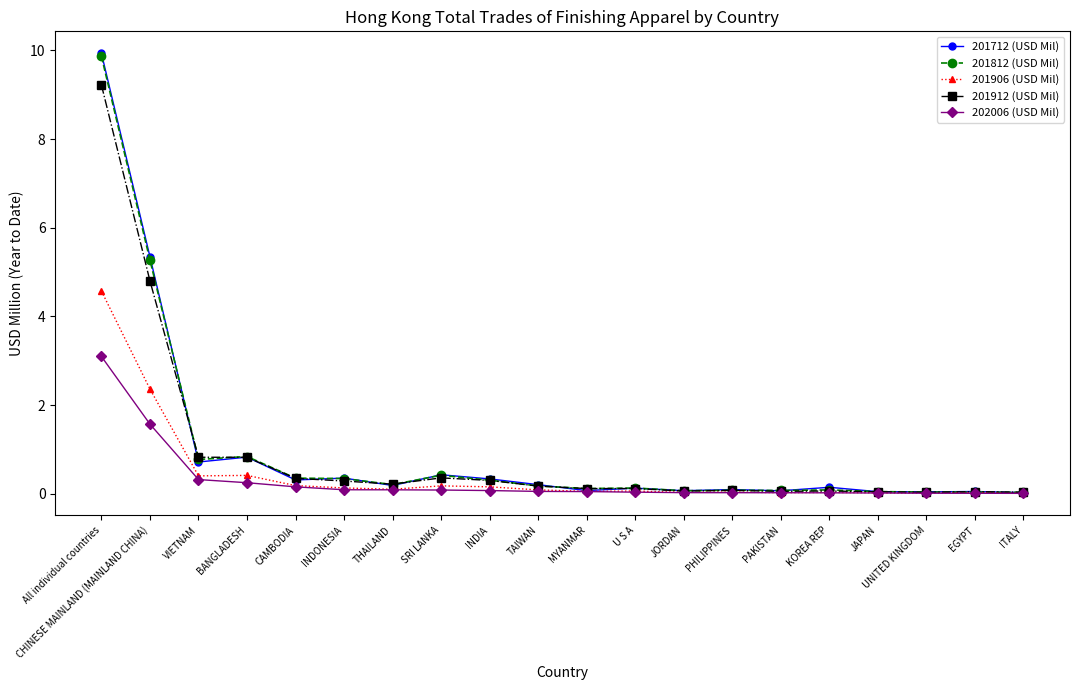

Is it true that 202006 (USD Mil) equals 0.0 at PAKISTAN?

True